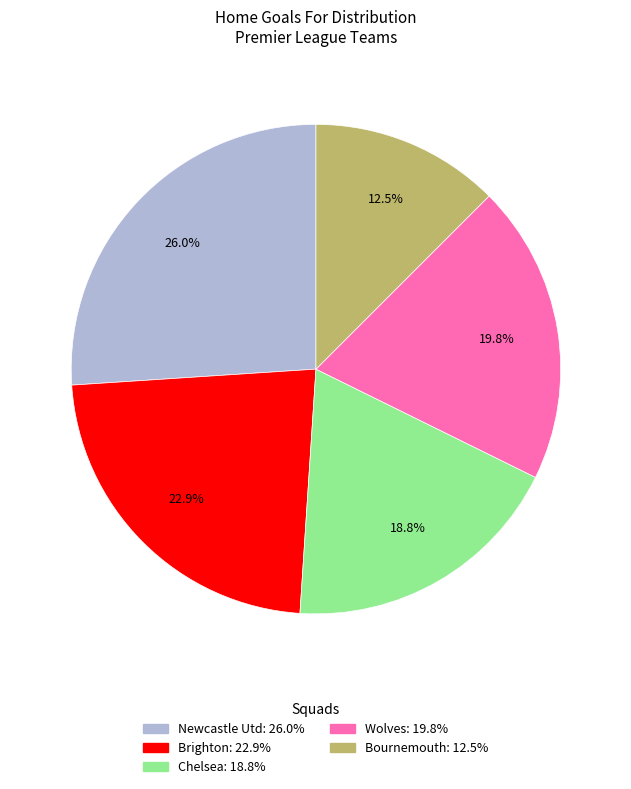

True or false: Wolves accounts for 6% of the total.

False